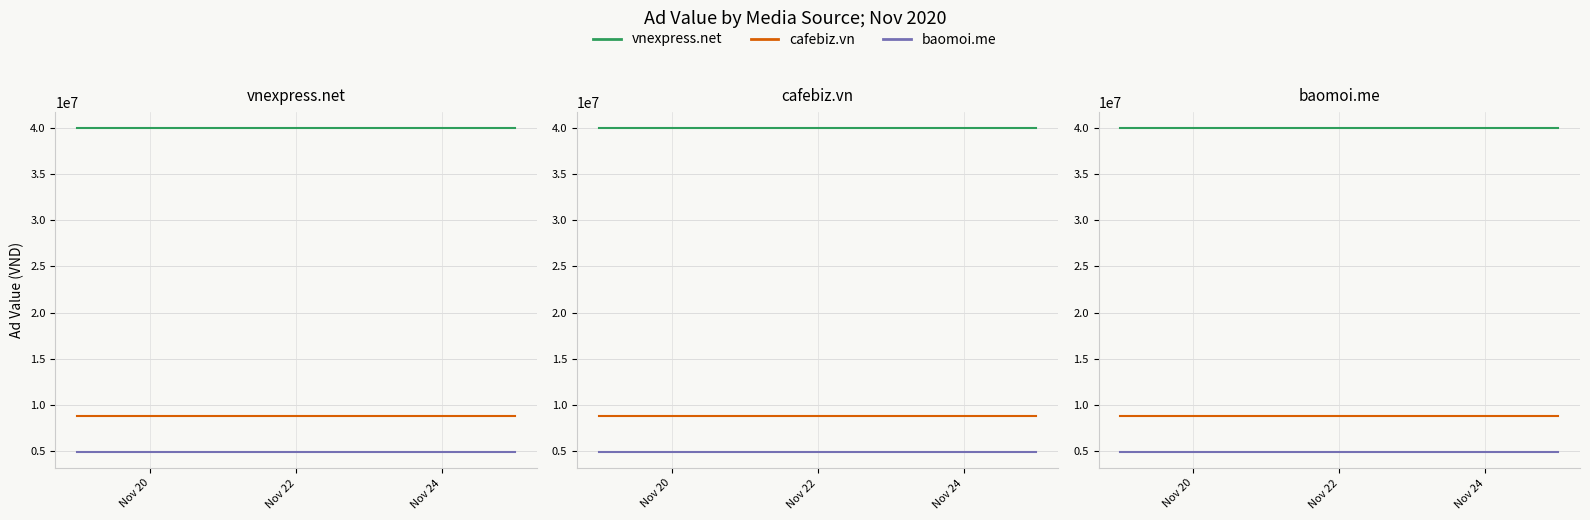

How many lines are shown in the chart?

3